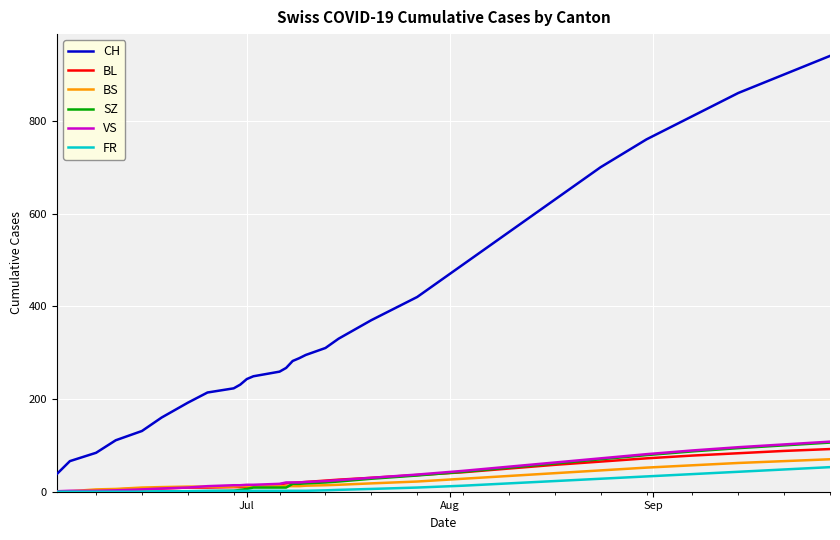

Which series has the largest total across all categories?

CH